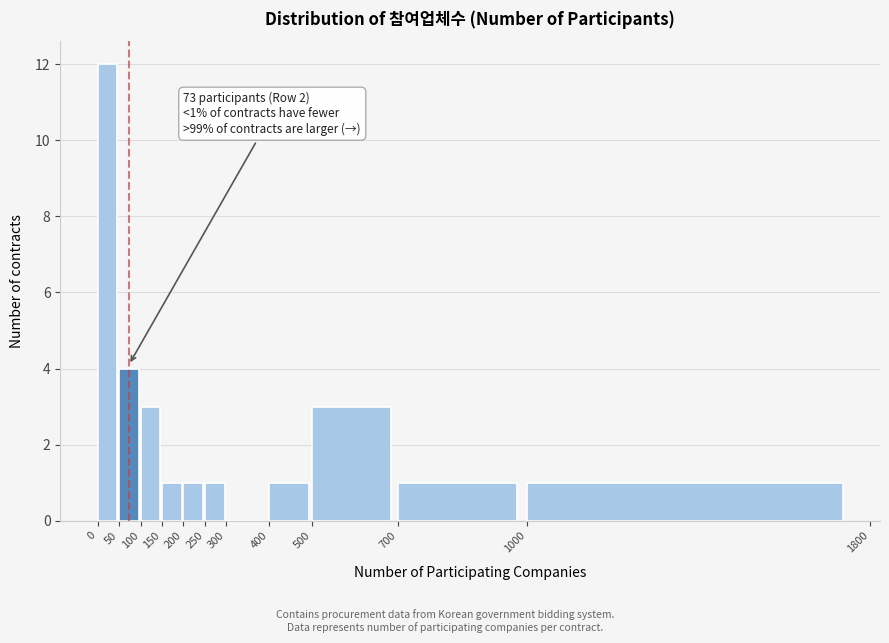

Which range on the x-axis has the tallest bar?

0 to 50